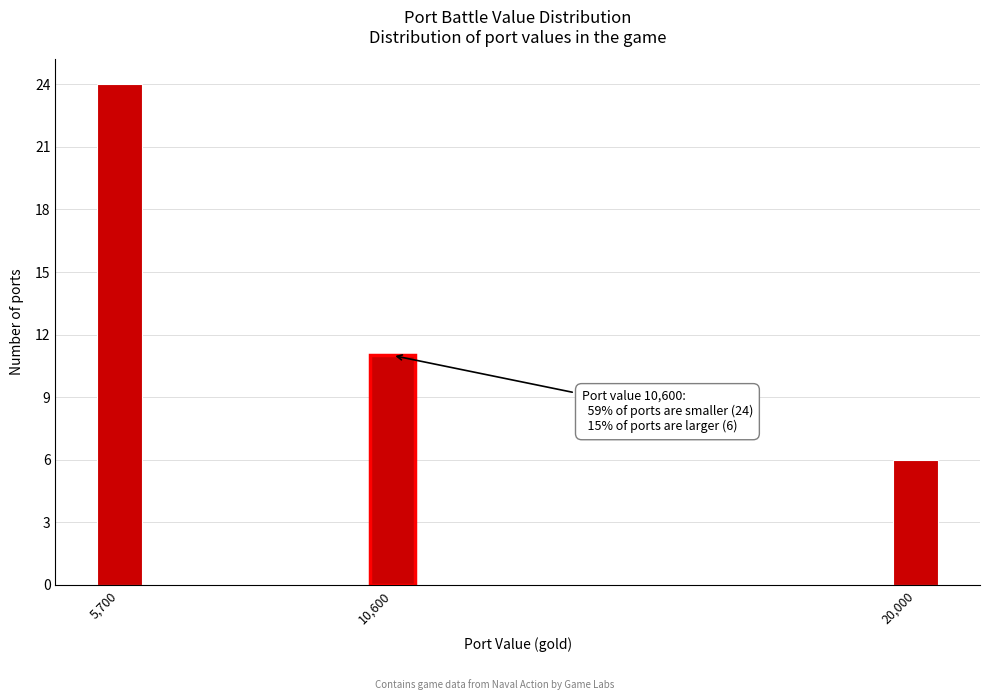

Reading left to right, list all the values displayed in this chart.

24	11	6